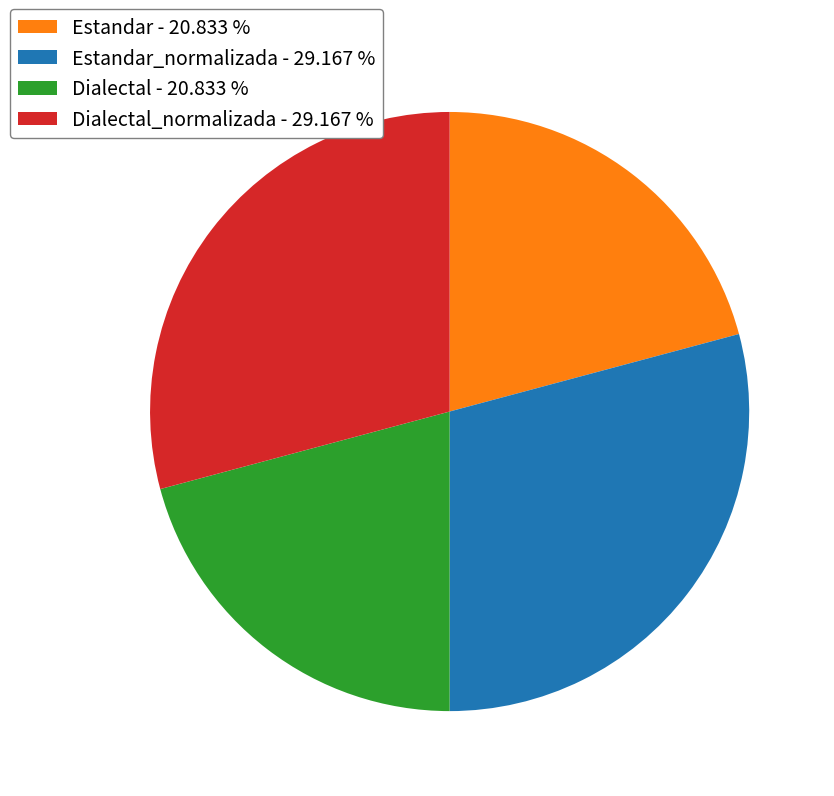

Does any single category account for the majority?

No